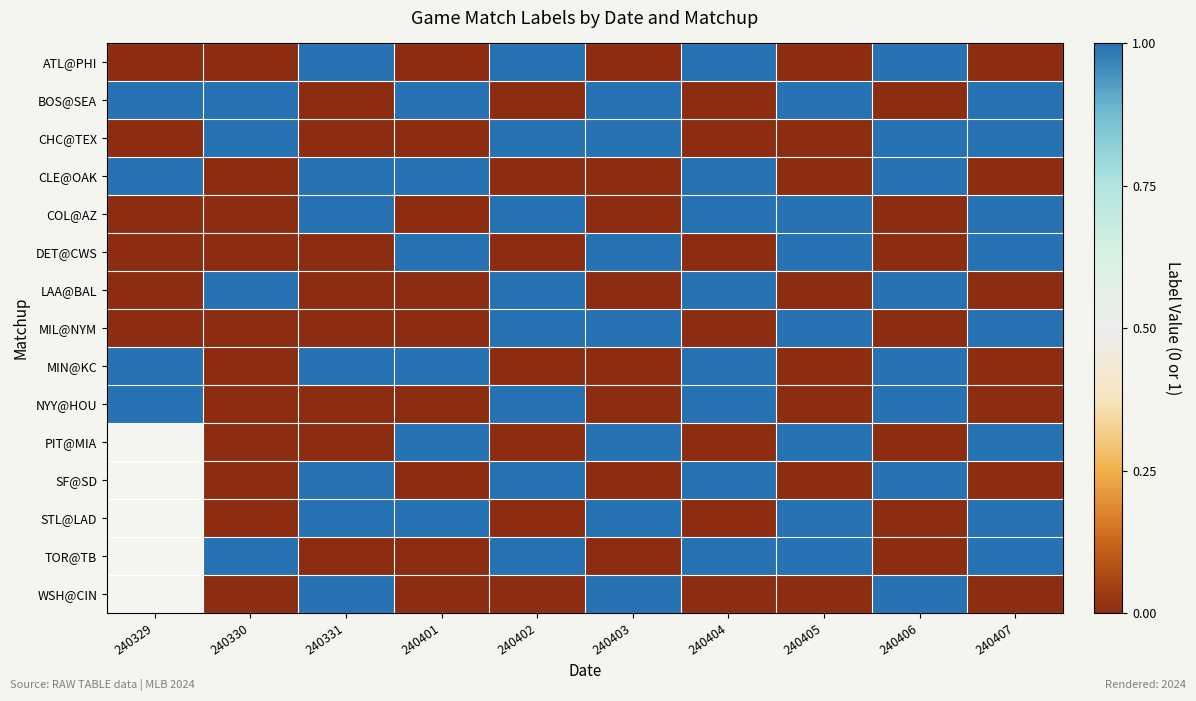

Is it true that COL@AZ equals 1.0 at 240404?

True